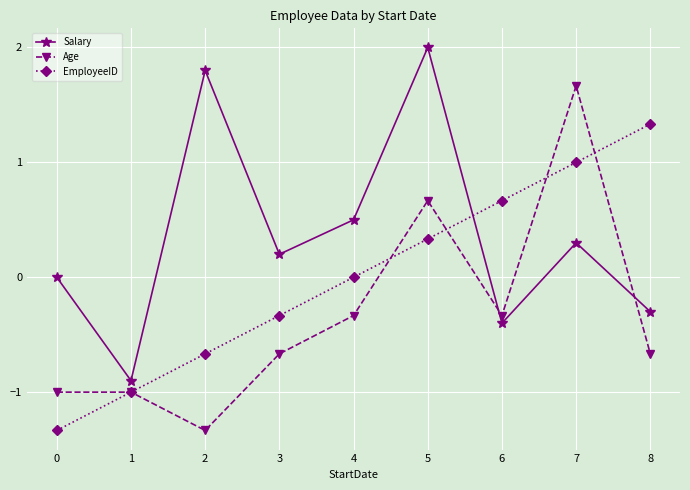

Reading left to right, list all the values displayed in this chart.

Salary: 0.0	-0.9	1.8	0.2	0.5	2.0	-0.4	0.3	-0.3
Age: -1.0	-1.0	-1.3	-0.7	-0.3	0.7	-0.3	1.7	-0.7
EmployeeID: -1.3	-1.0	-0.7	-0.3	0.0	0.3	0.7	1.0	1.3